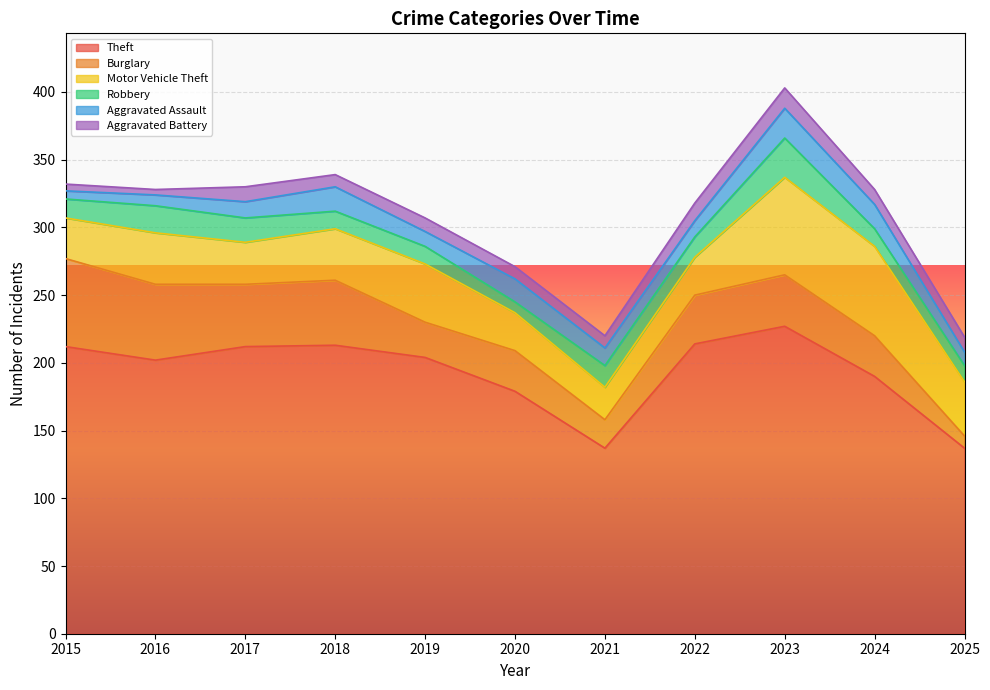

How many lines are shown in the chart?

6